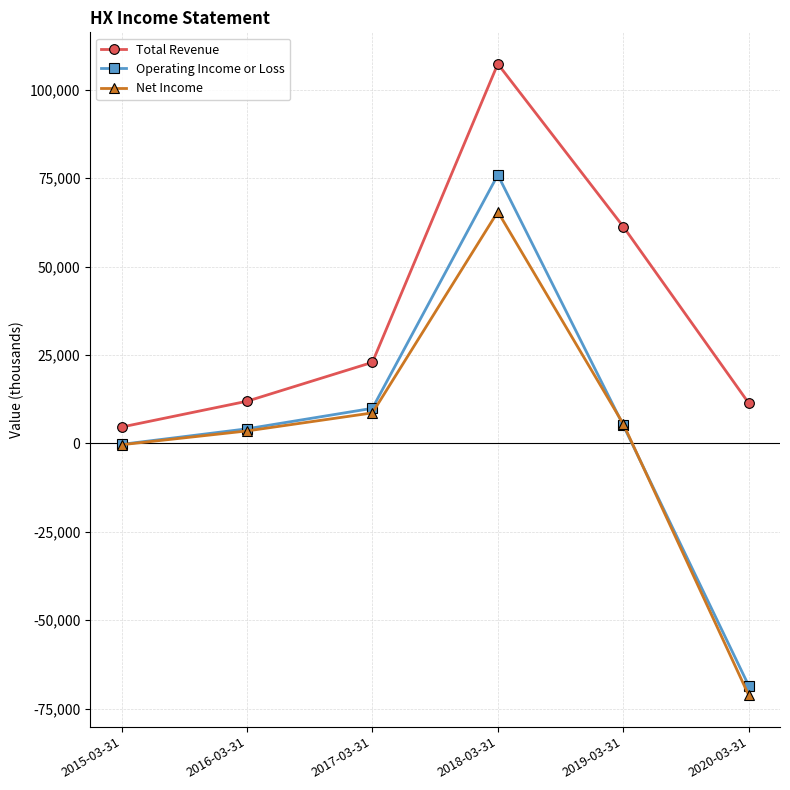

How many lines are shown in the chart?

3